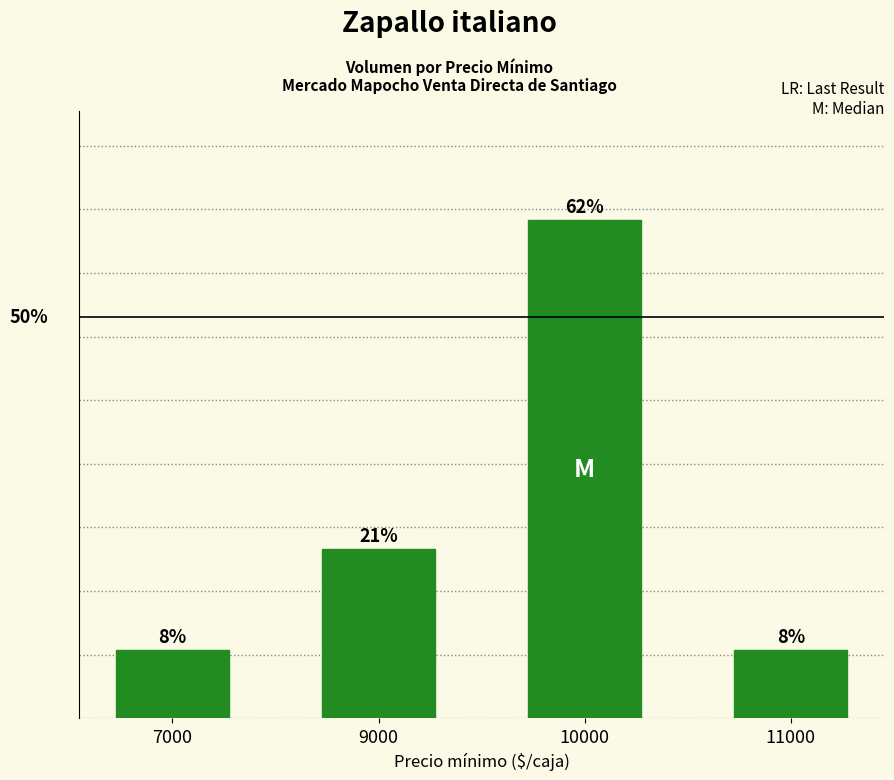

The chart shows a value of 8 at 11000. True or false?

False